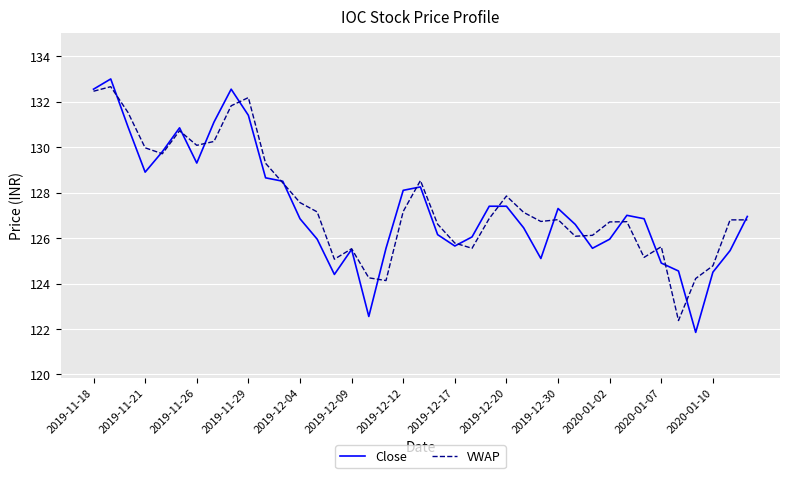

Which series has the largest range (max minus min)?

Close